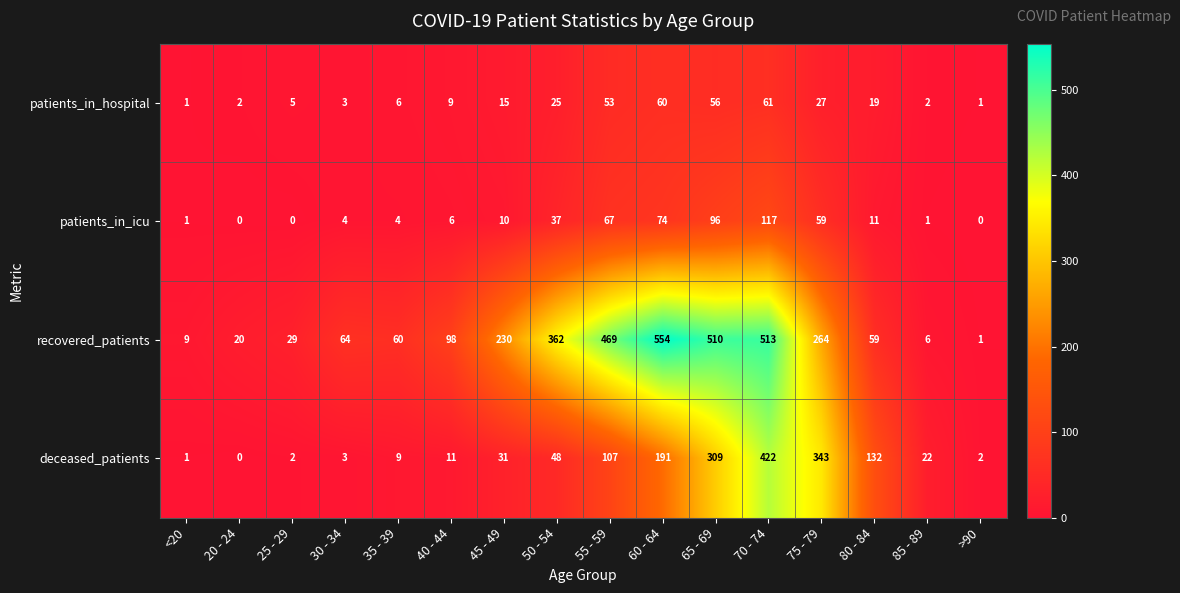

True or false: recovered_patients has a value of 56 at 40 - 44.

False